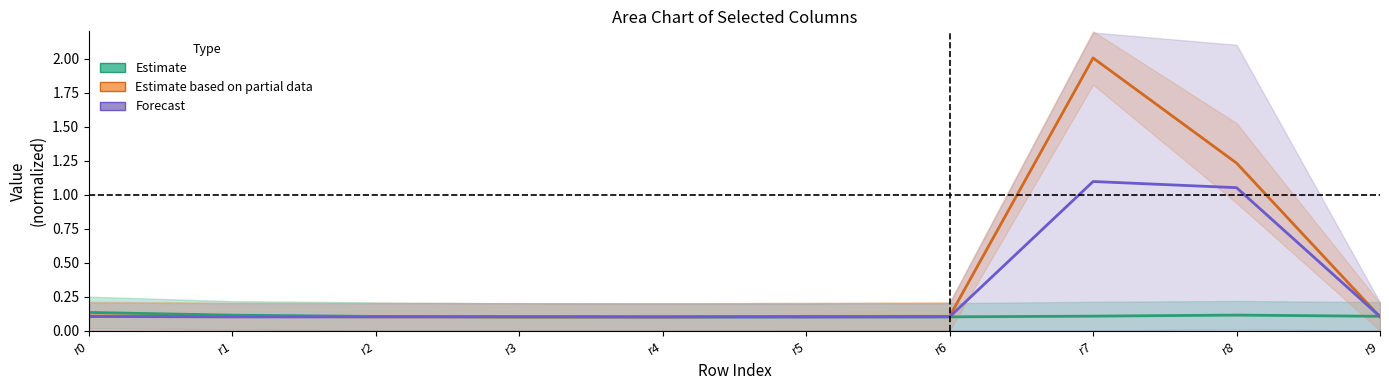

What is the total value across all series at r9?

0.3